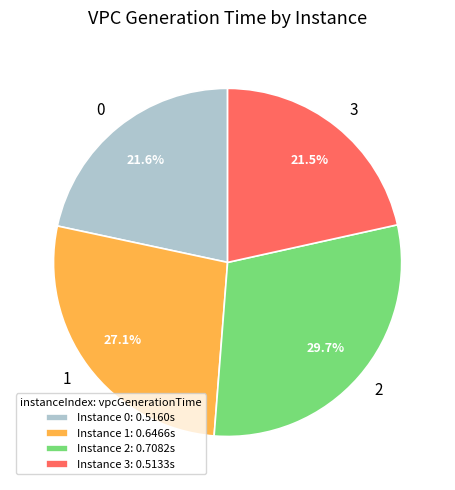

Is there a majority slice in this chart?

No